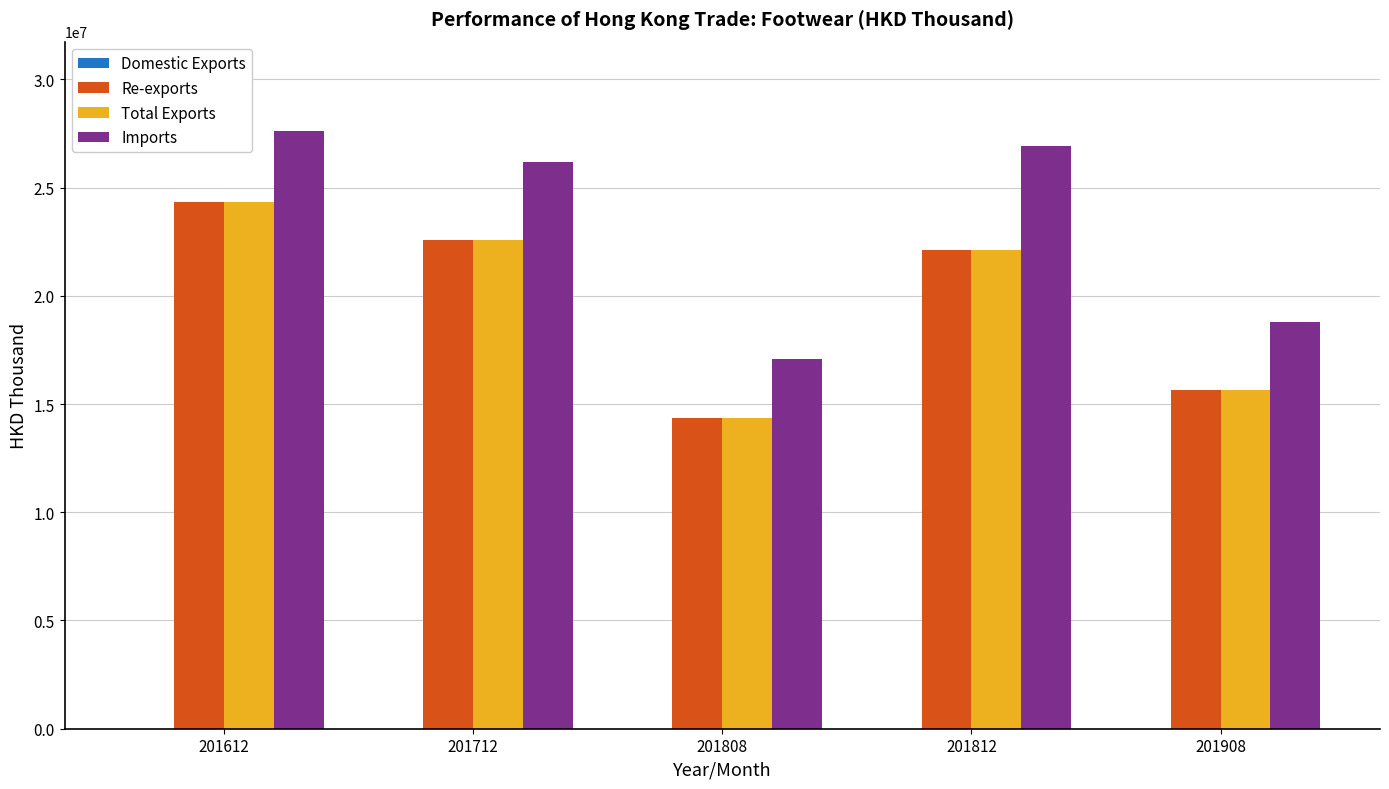

What is the sum of all Re-exports values?

99032799.1